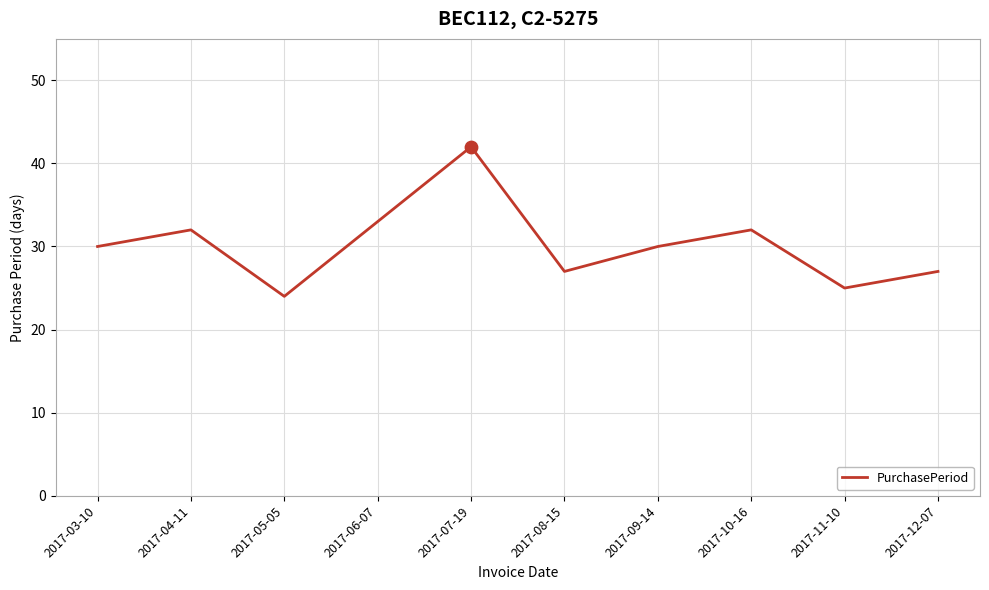

Which has a higher value, 2017-10-16 or 2017-11-10?

2017-10-16